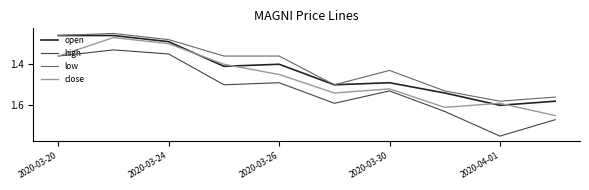

Rank the series by their average value, from lowest to highest.

low, open, close, high